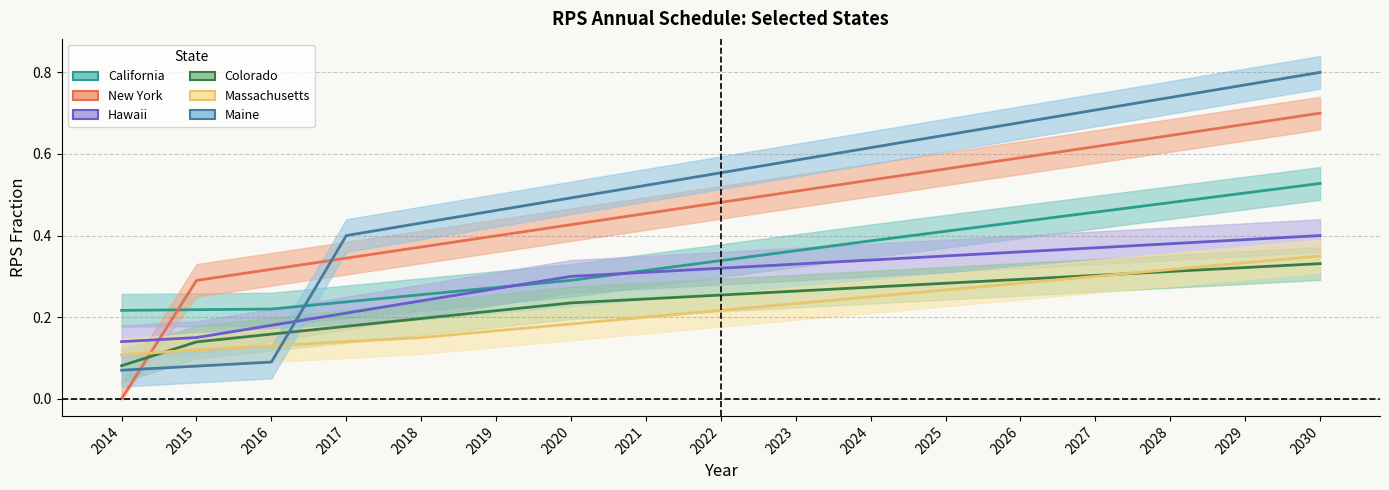

At 2020, list the series in order from largest to smallest.

Maine, New York, Hawaii, California, Colorado, Massachusetts